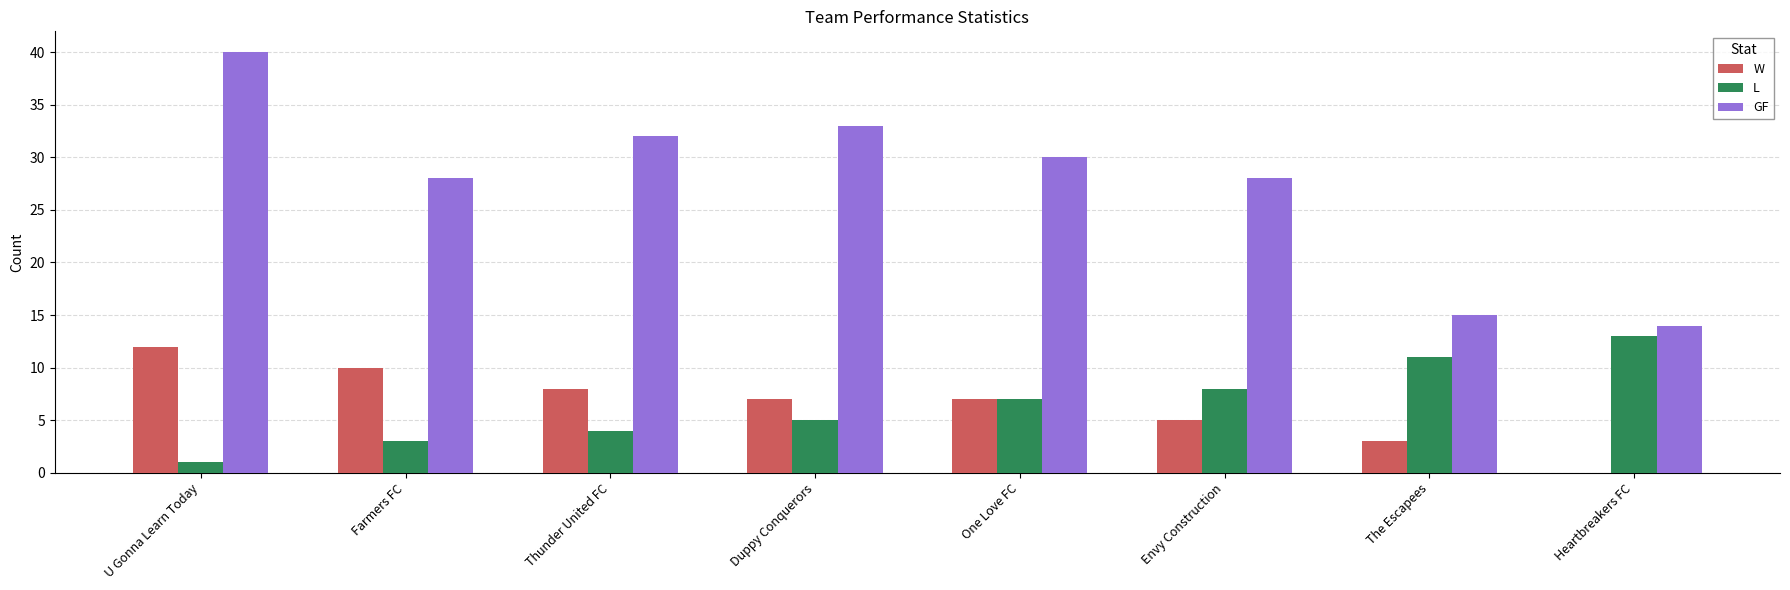

Where does the W series first go above 7?

U Gonna Learn Today